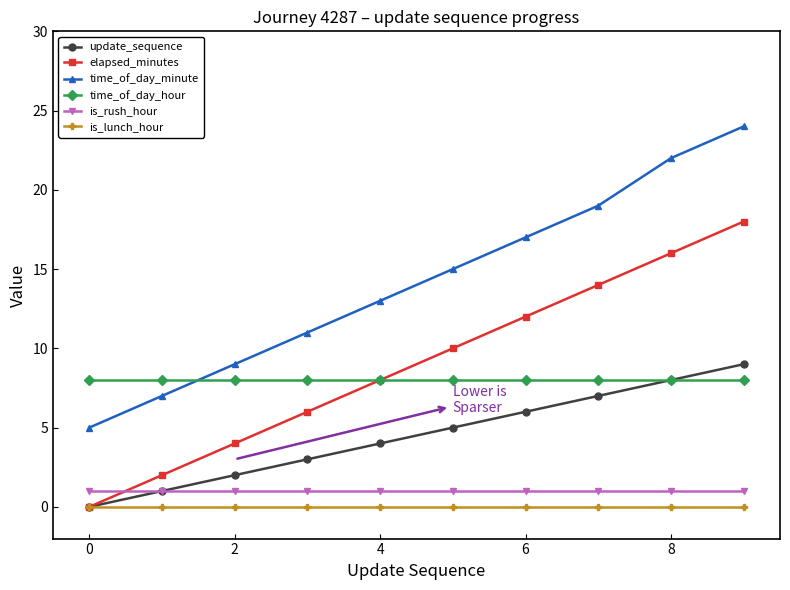

True or false: time_of_day_minute and time_of_day_hour cross at least once.

True